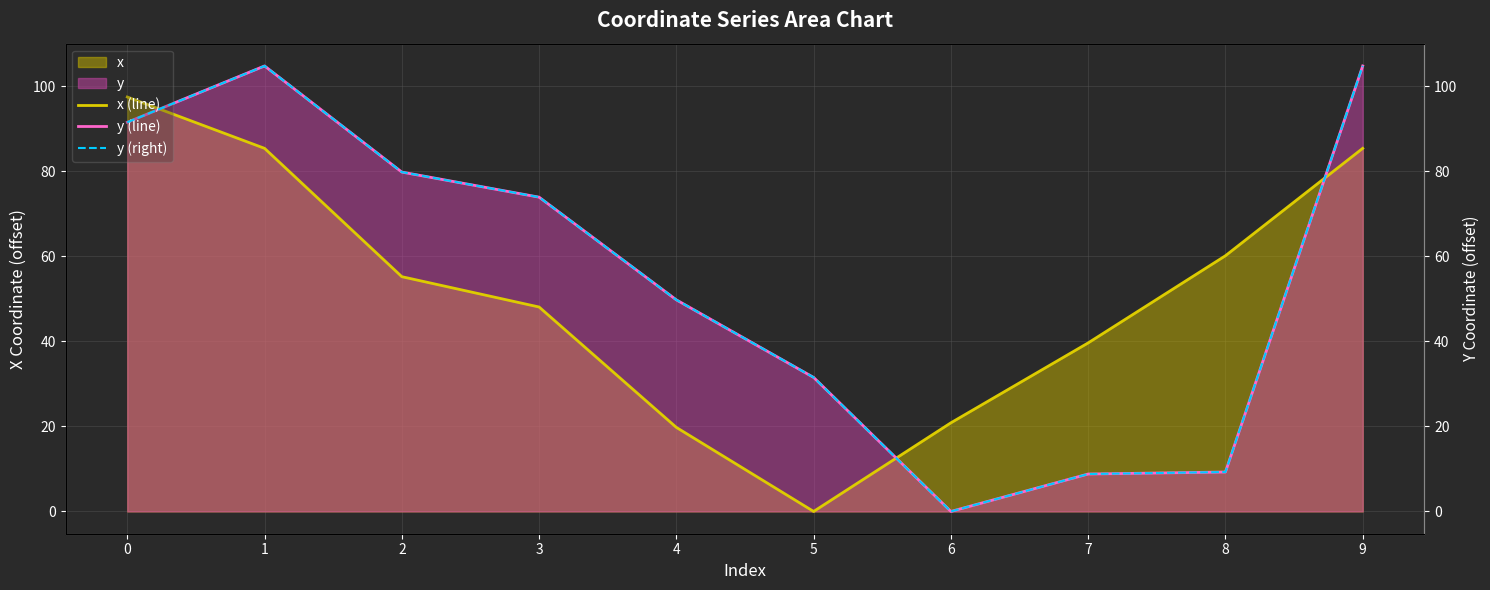

The value of x (line) at 7 is 64.9. True or false?

False